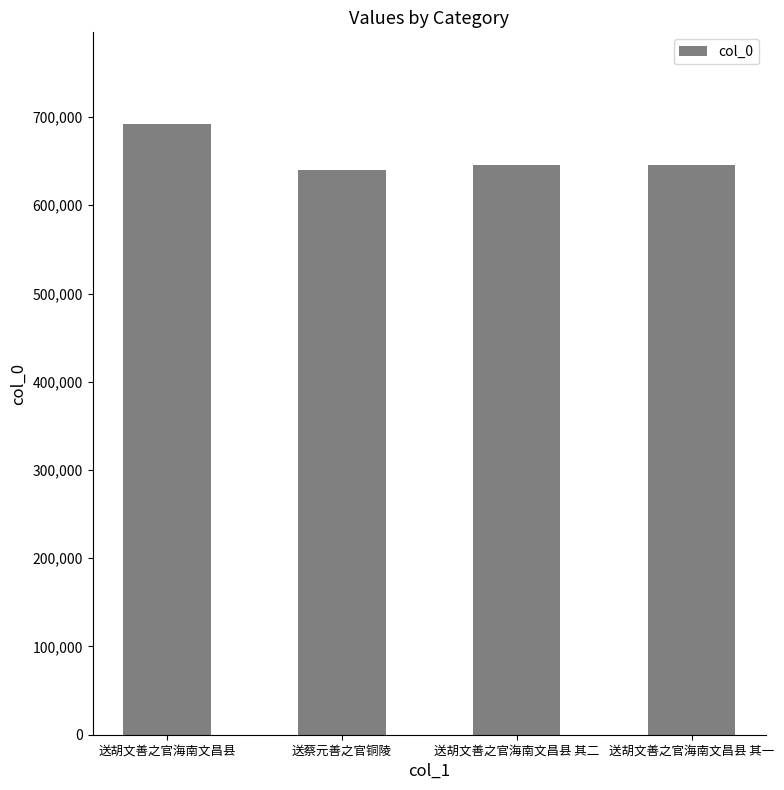

What is the label of the 2nd bar from the left?

送蔡元善之官铜陵